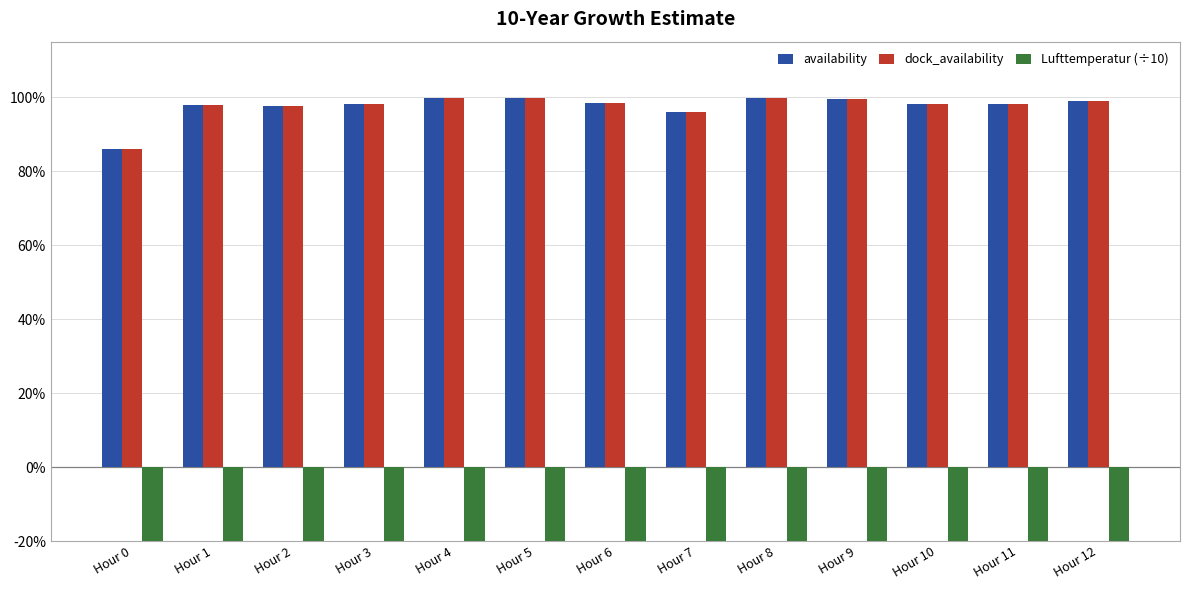

Are the bars horizontal?

No